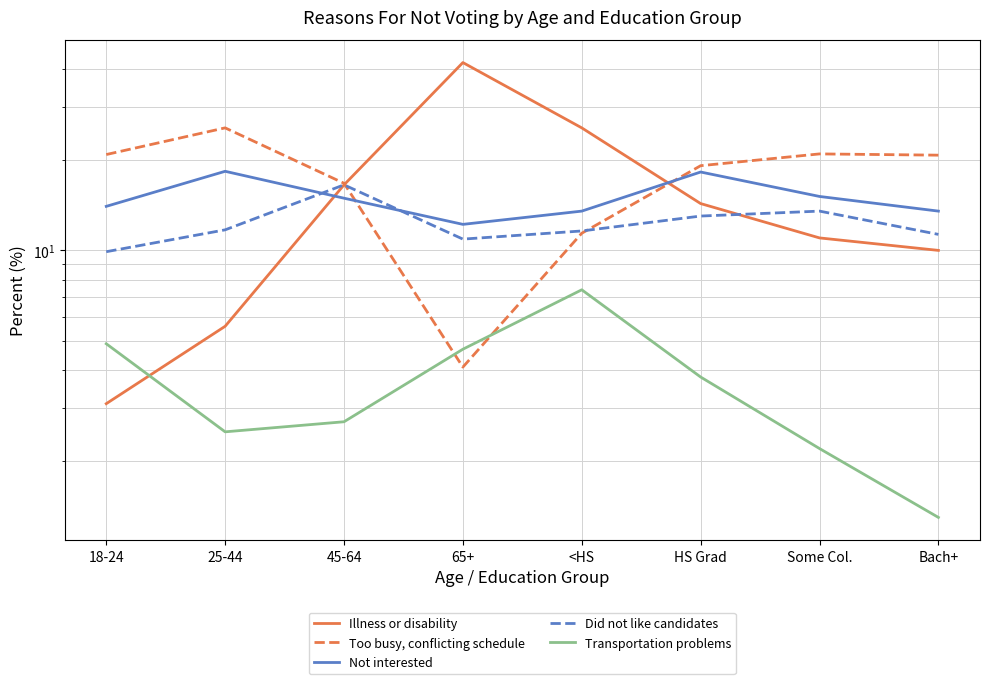

What is the lowest value of the Did not like candidates series?

9.9